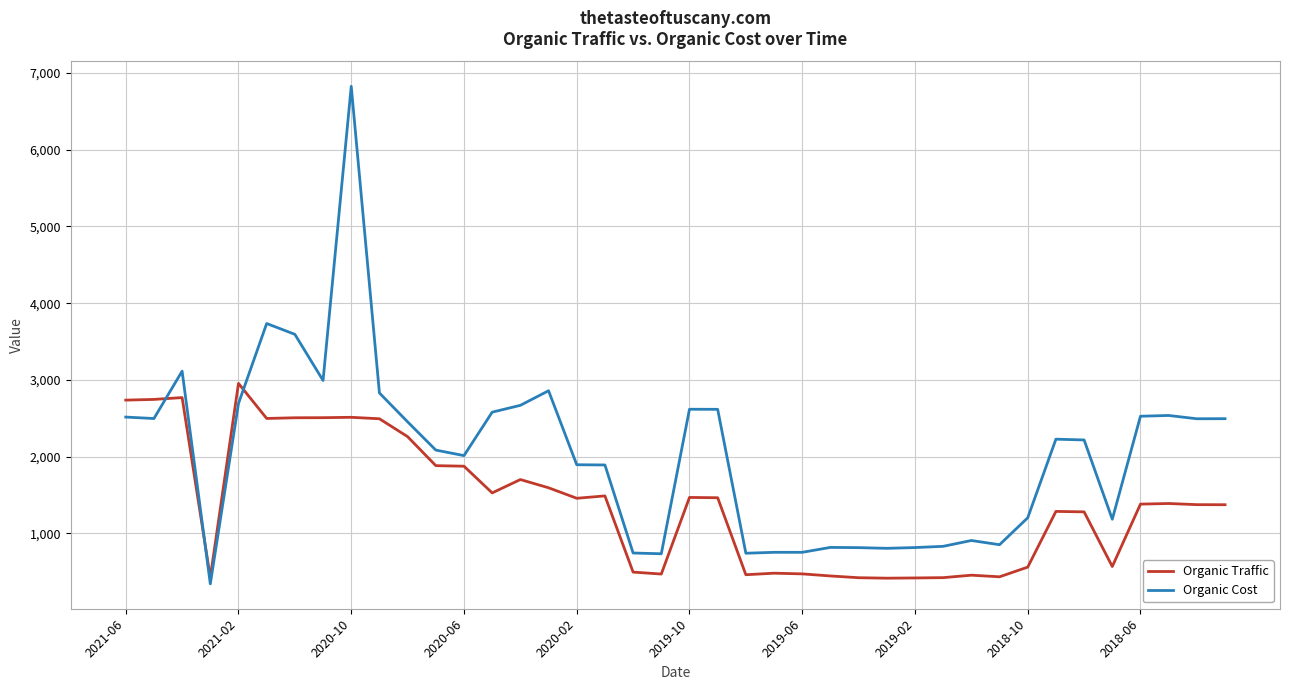

Rank the series by their average value, from highest to lowest.

Organic Cost, Organic Traffic